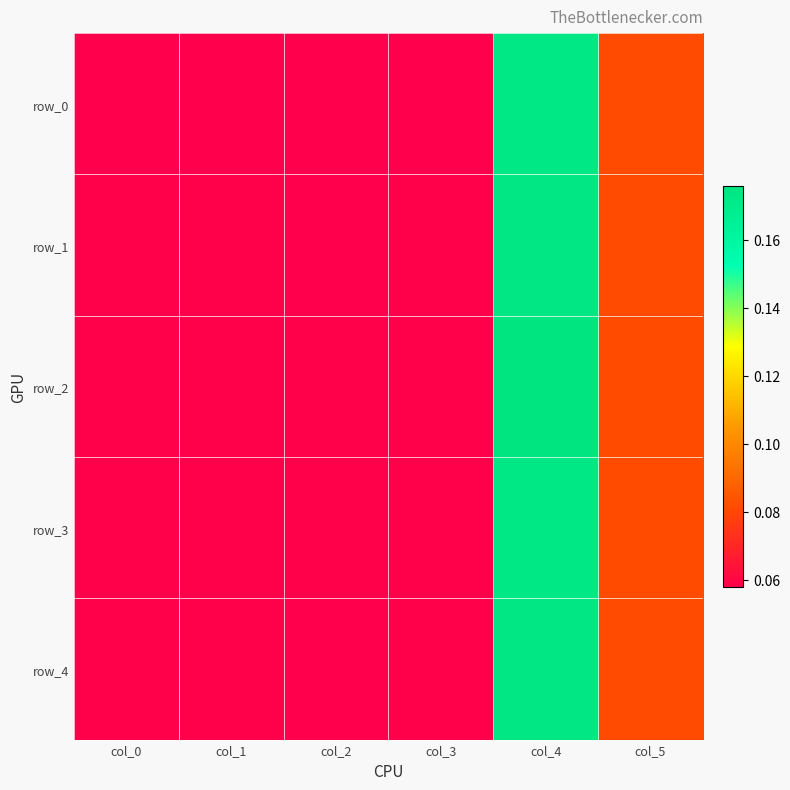

What is the sum of the row_3 values at col_1 and col_4?

0.2